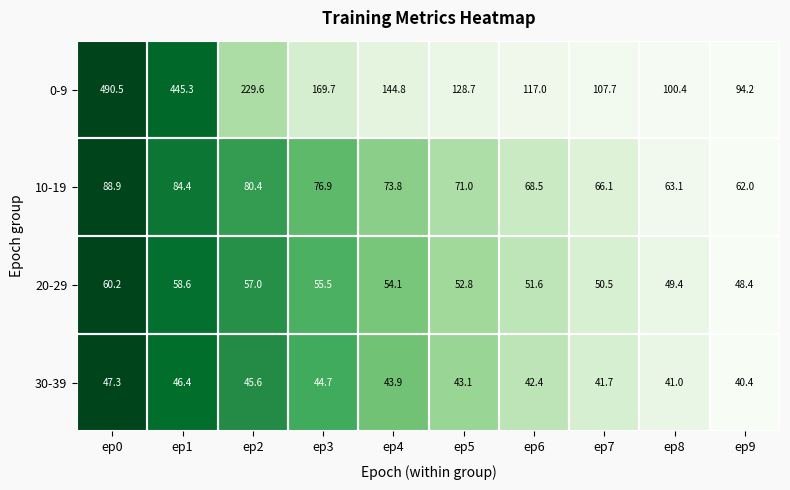

Which label corresponds to the smallest value in the chart?

ep9